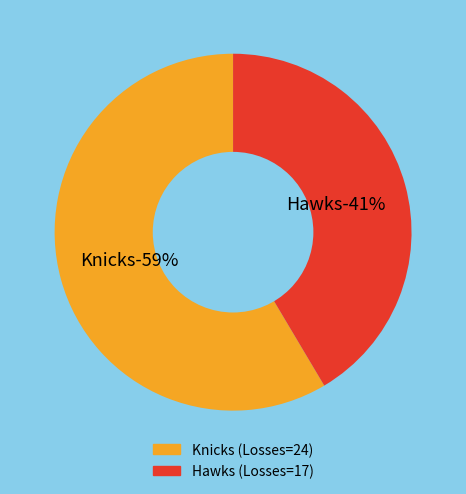

Is it true that Knicks is 59% of the pie?

True